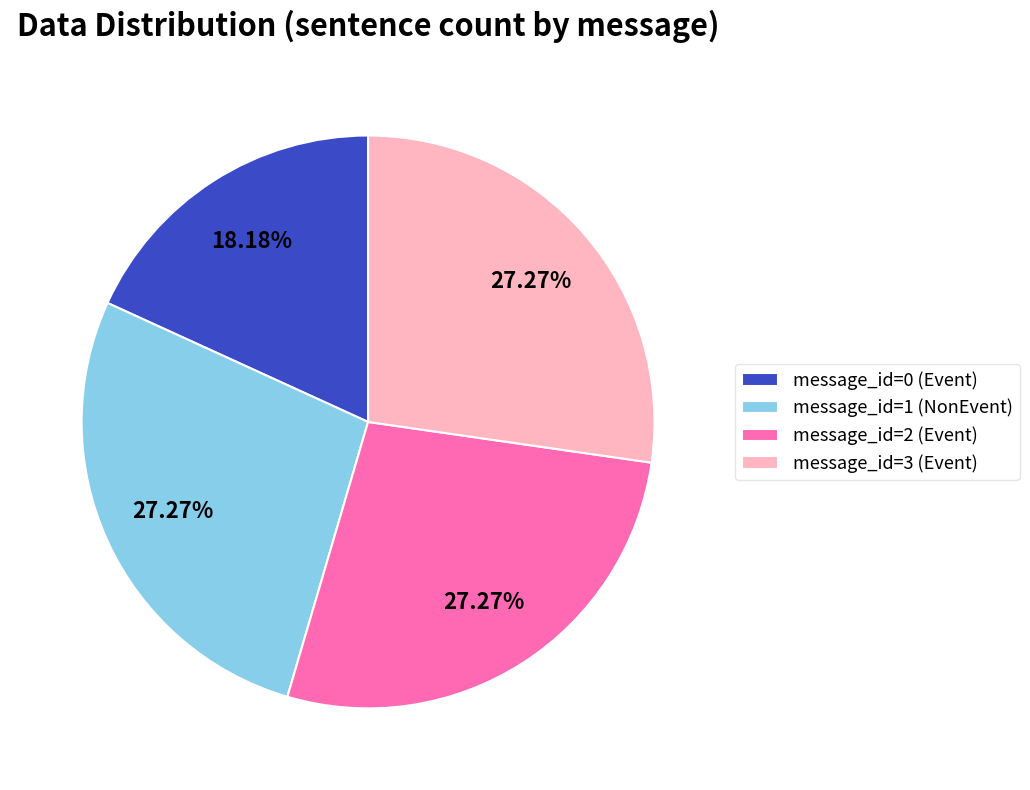

Is the sum of message_id=0 (Event) and message_id=3 (Event) greater than half?

No